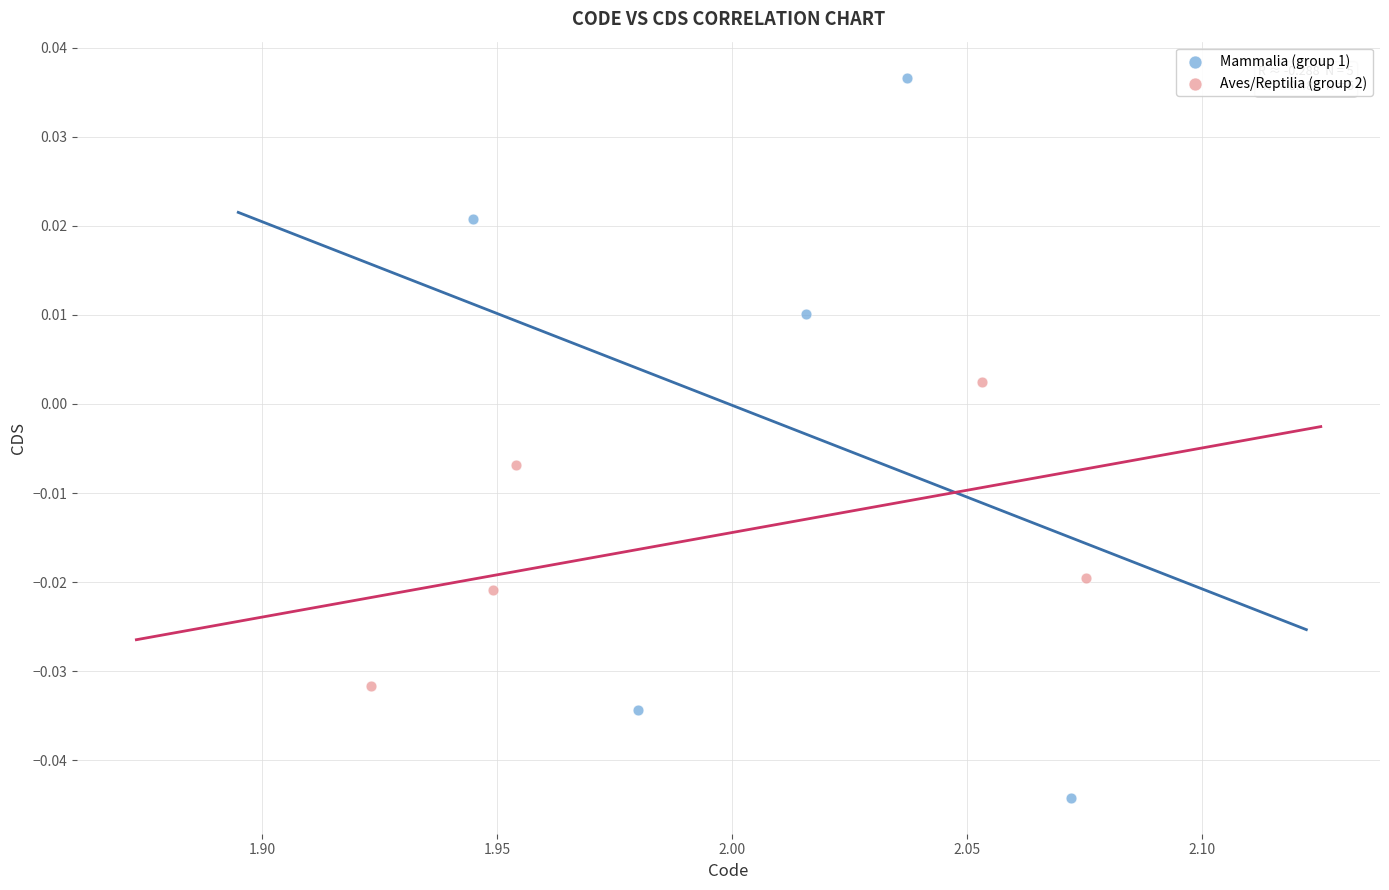

What are all the series names shown in the legend?

Mammalia (group 1), Aves/Reptilia (group 2)